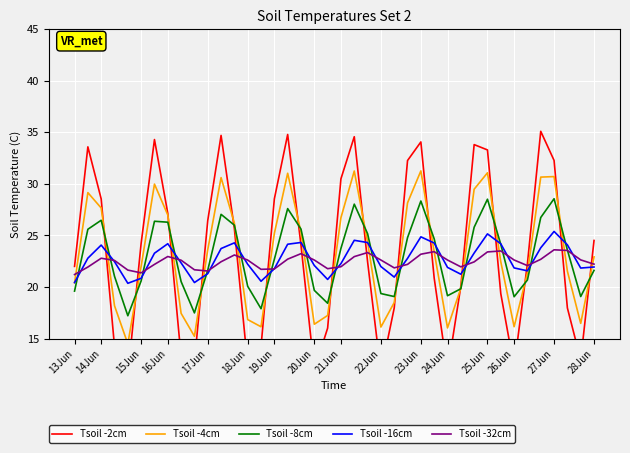

What is the lowest value of the Tsoil -16cm series?

20.4